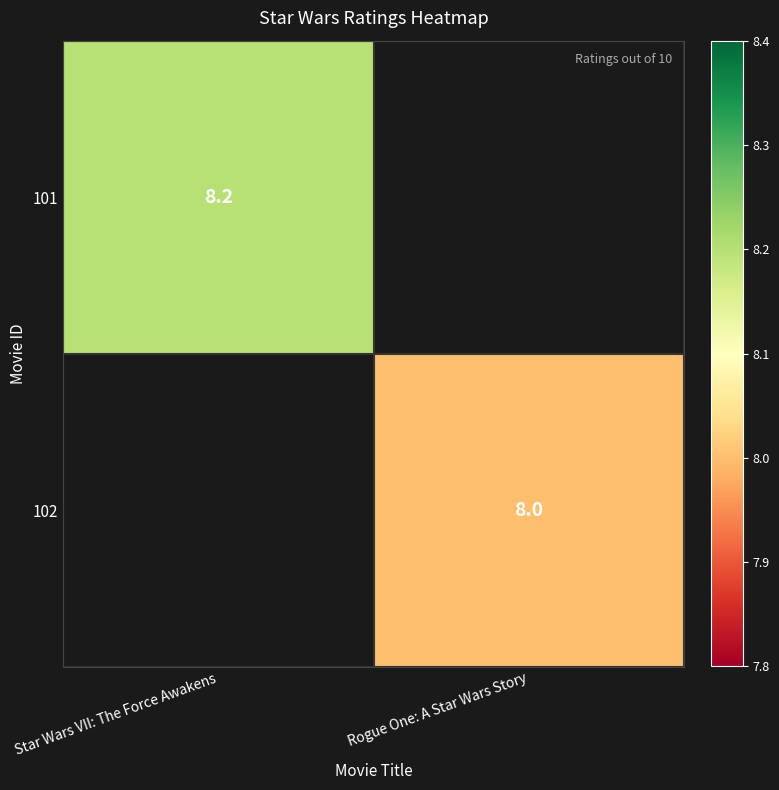

What is the total value across all series at Star Wars VII: The Force Awakens?

8.2